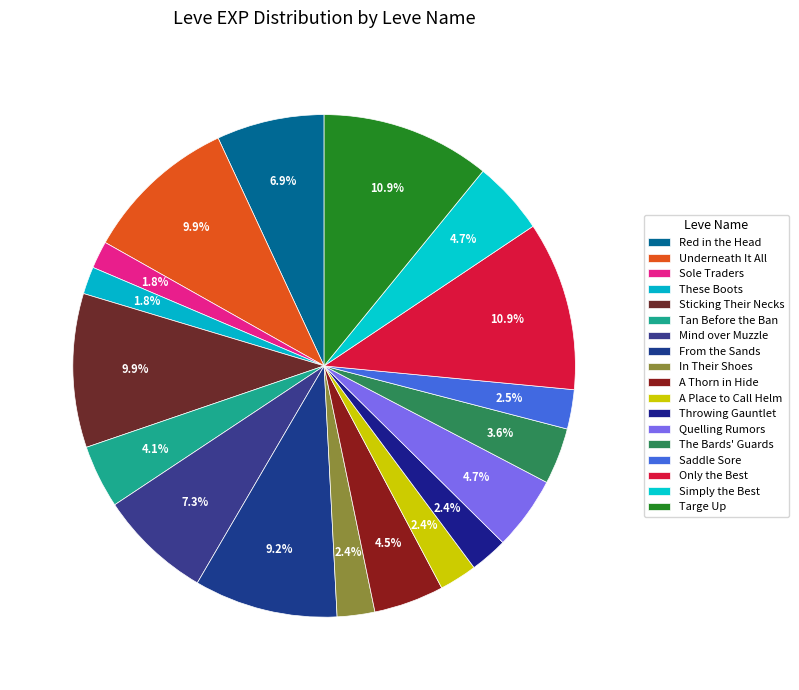

Does any single category account for the majority?

No